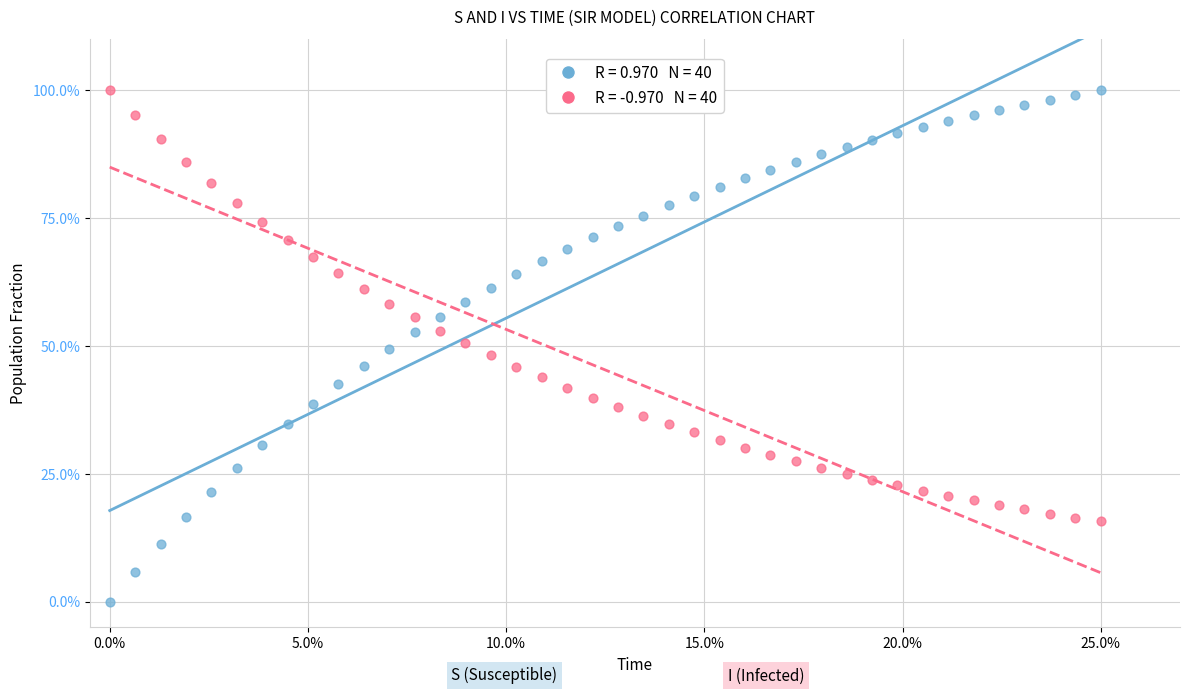

Across all data points, what is the range of Y values (max minus min)?

100.0